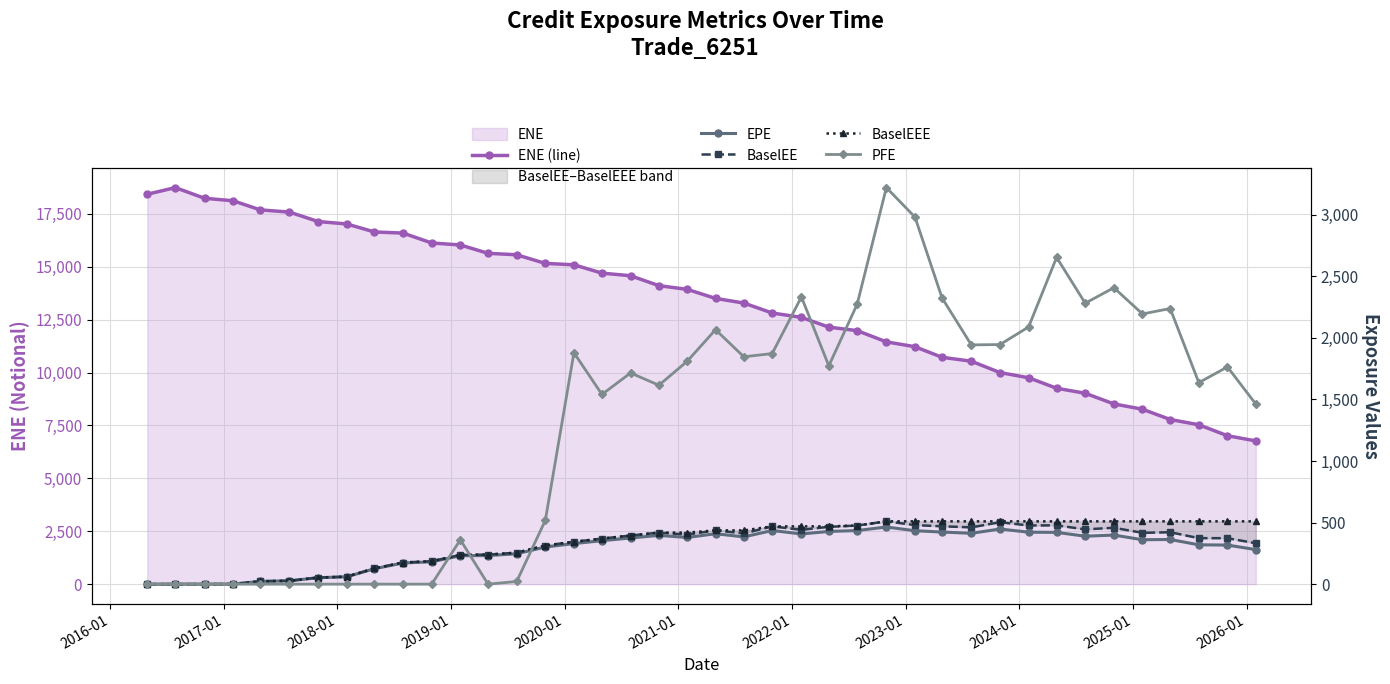

What is the difference between the maximum and minimum values in the ENE (line) series?

11969.6